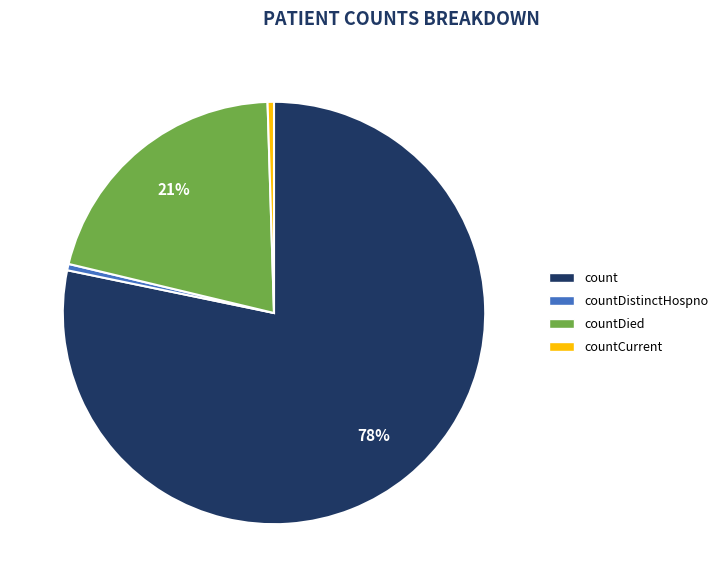

Does any single category account for the majority?

Yes